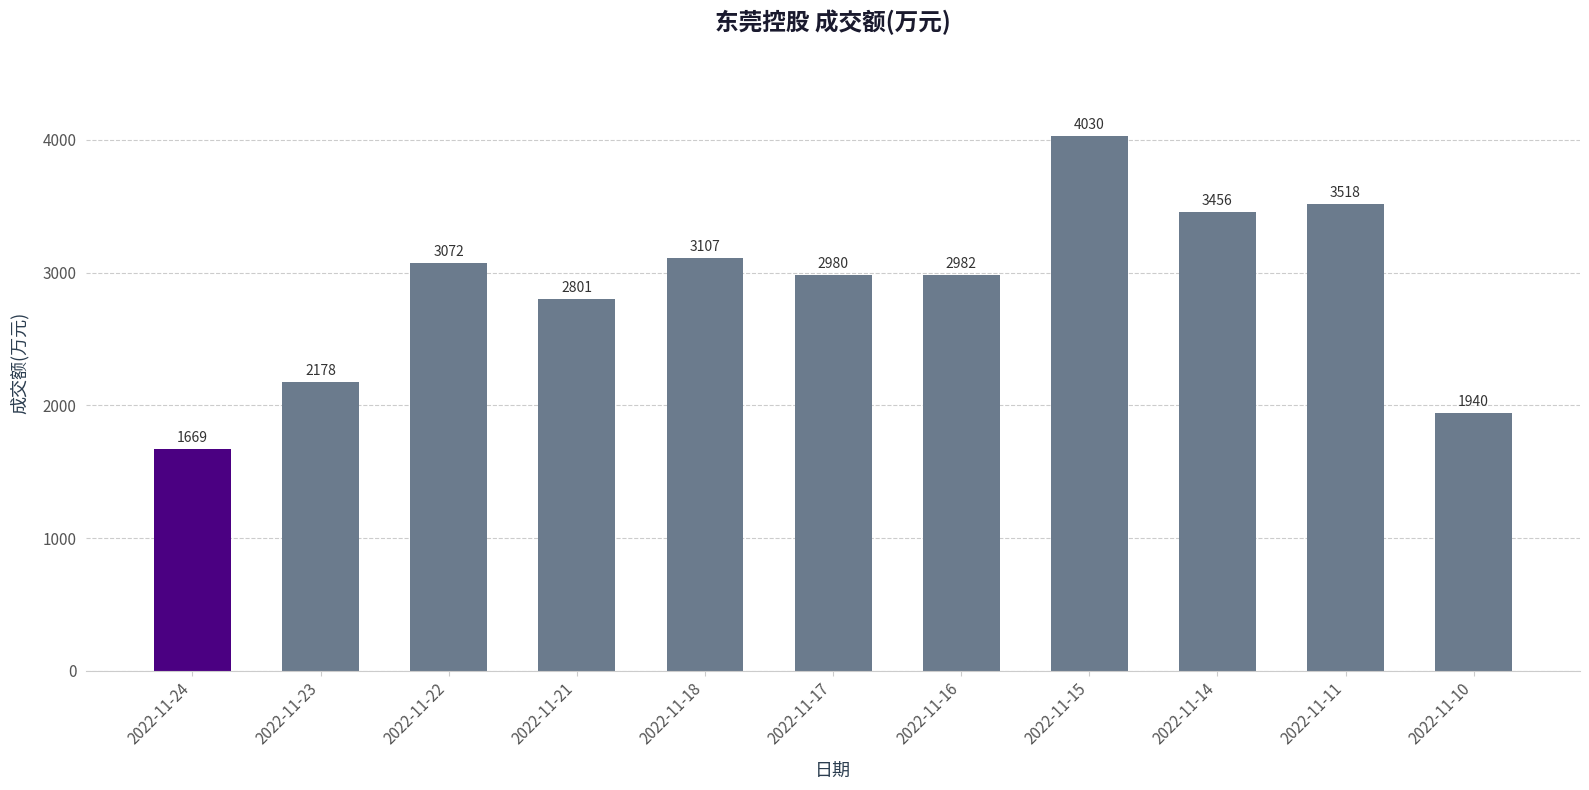

Count the number of categories in the chart.

11